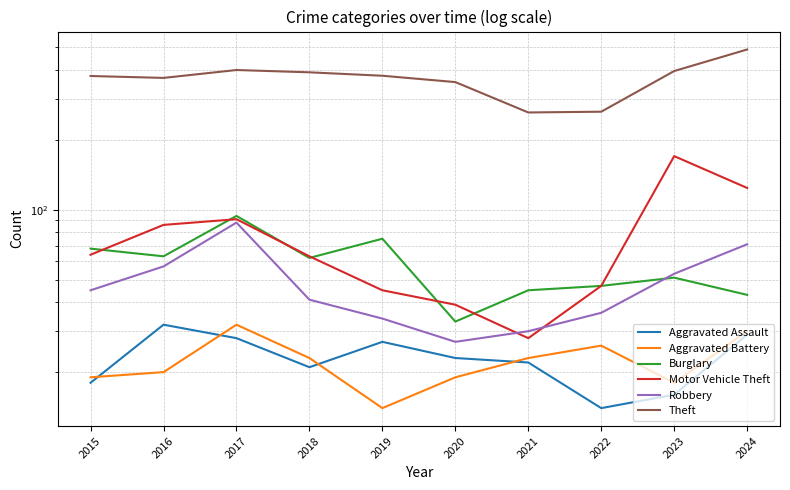

Where is Motor Vehicle Theft nearest to the value 99?

2017